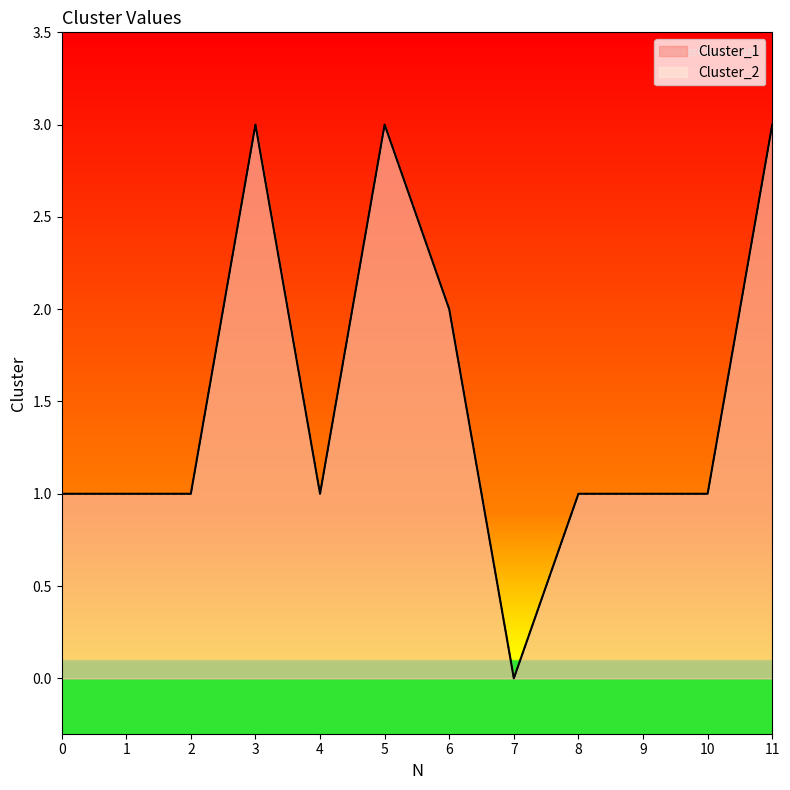

What is the value of the Cluster_1 point at the 2nd from the left?

1